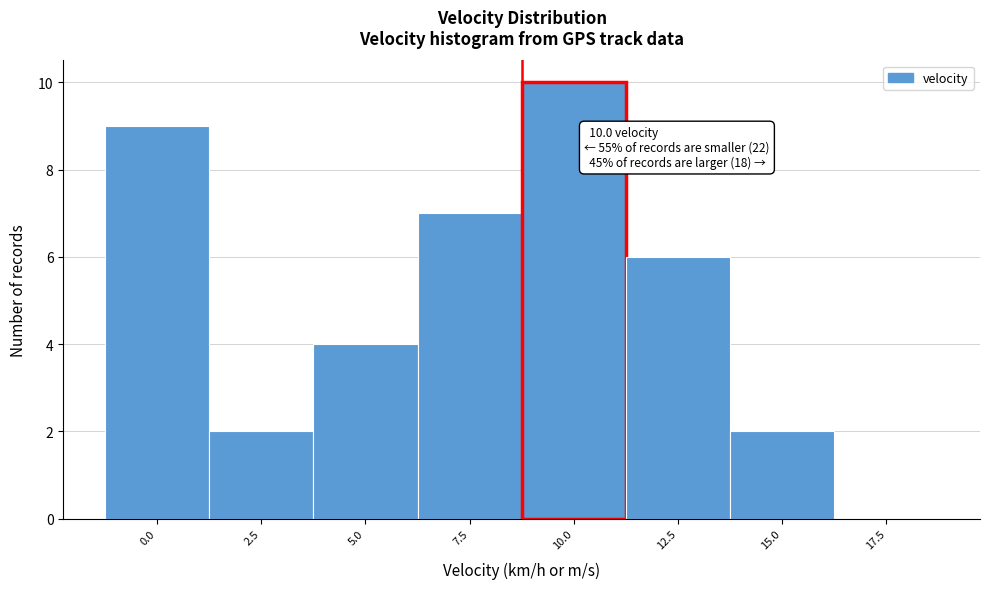

Reading left to right, what are all the values shown in this chart?

0.0=9	2.5=2	5.0=4	7.5=7	10.0=10	12.5=6	15.0=2	17.5=0